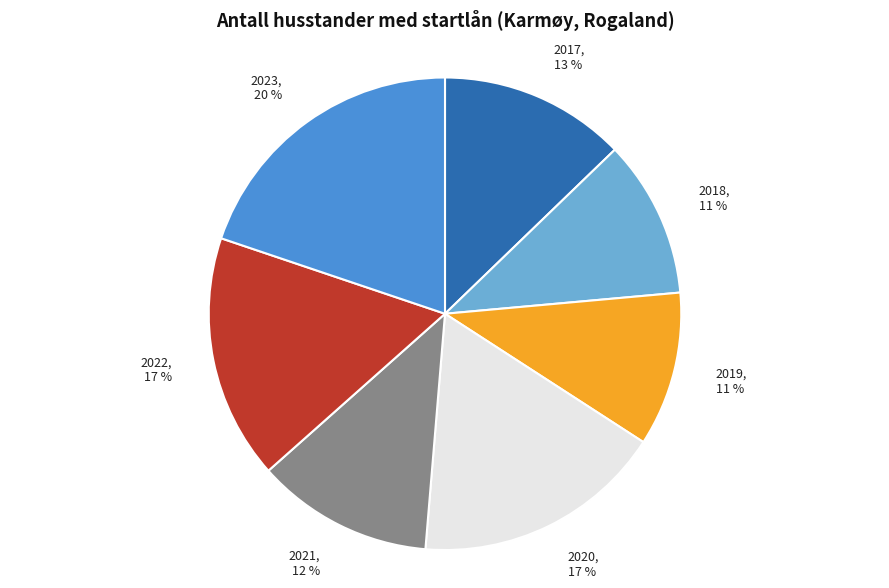

To the nearest percent, what percentage of the pie is 2020?

17%